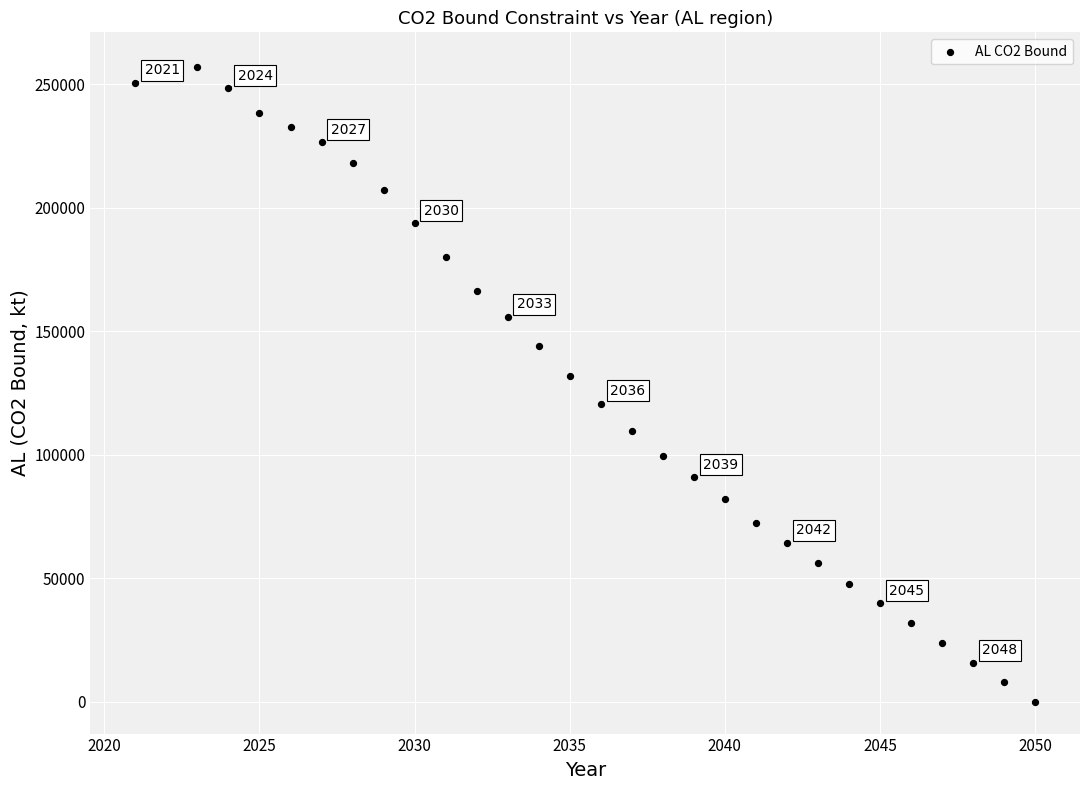

What Y value in the scatter plot is closest to 129032?

131923.4